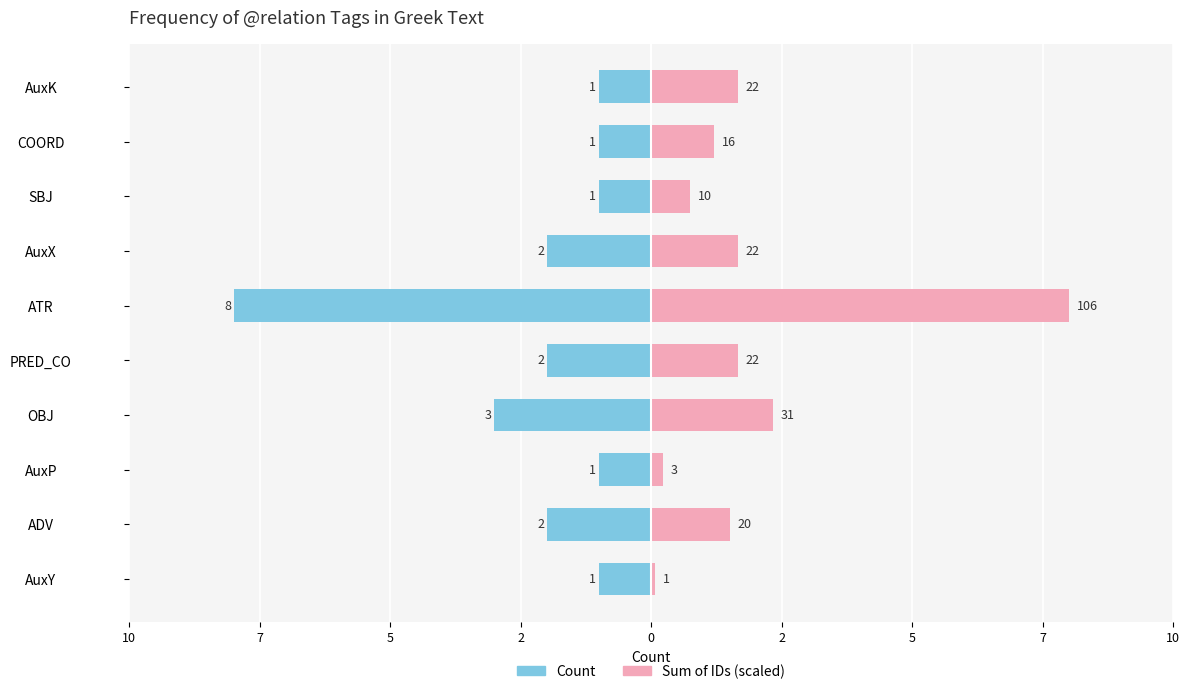

Rank the series at OBJ from lowest to highest value.

Count, Sum of IDs (scaled)